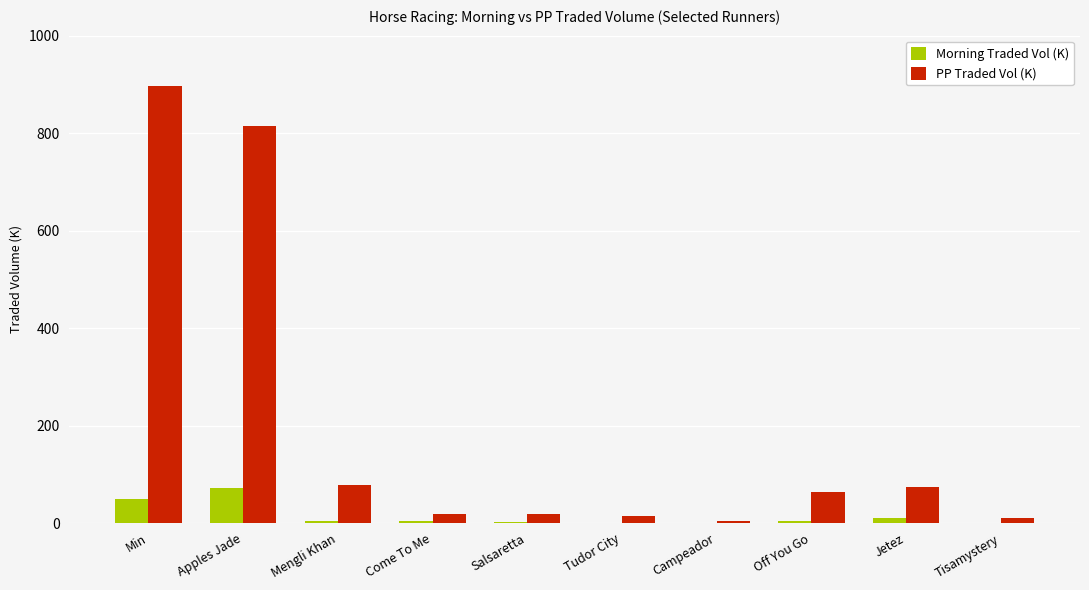

What is the sum of all PP Traded Vol (K) values?

1994.6